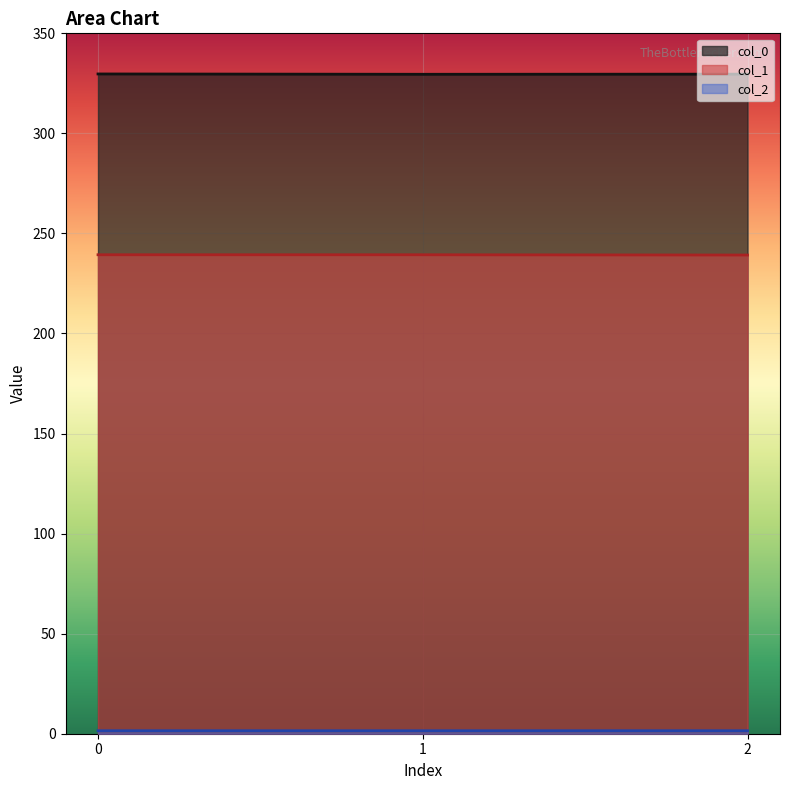

How many lines are shown in the chart?

3